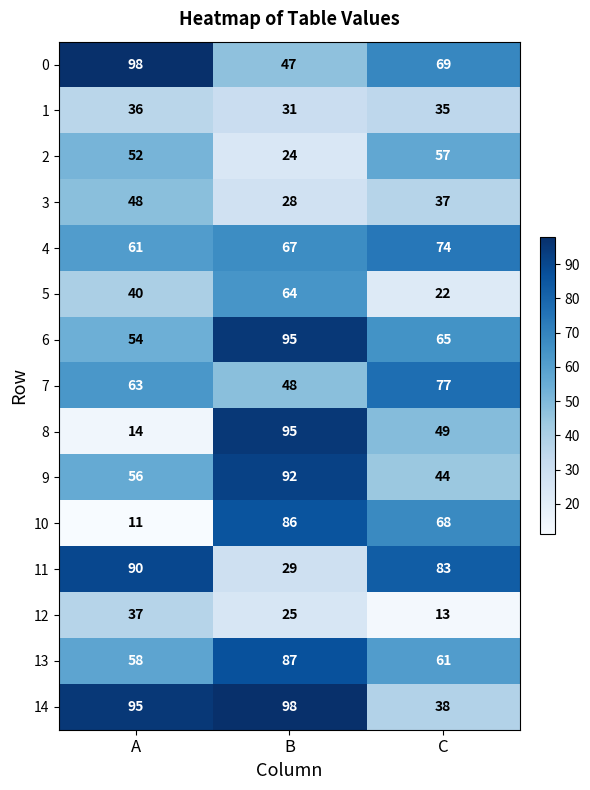

Which series has the largest range (max minus min)?

8